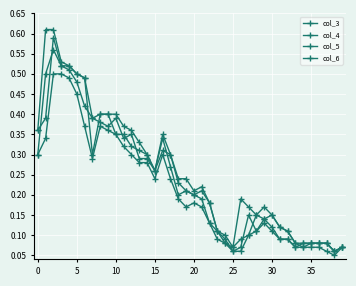

Reading left to right, list all the values displayed in this chart.

col_3: 0.4	0.4	0.6	0.5	0.5	0.5	0.5	0.3	0.4	0.4	0.3	0.3	0.3	0.3	0.3	0.3	0.3	0.3	0.2	0.2	0.2	0.2	0.2	0.1	0.1	0.1	0.1	0.1	0.1	0.1	0.1	0.1	0.1	0.1	0.1	0.1	0.1	0.1	0.1	0.1
col_4: 0.4	0.6	0.6	0.5	0.5	0.5	0.5	0.4	0.4	0.4	0.4	0.4	0.4	0.3	0.3	0.3	0.3	0.3	0.2	0.2	0.2	0.2	0.2	0.1	0.1	0.1	0.2	0.2	0.1	0.2	0.1	0.1	0.1	0.1	0.1	0.1	0.1	0.1	0.1	0.1
col_5: 0.3	0.3	0.5	0.5	0.5	0.5	0.4	0.3	0.4	0.4	0.3	0.3	0.3	0.3	0.3	0.2	0.3	0.2	0.2	0.2	0.2	0.2	0.1	0.1	0.1	0.1	0.1	0.1	0.1	0.1	0.1	0.1	0.1	0.1	0.1	0.1	0.1	0.1	0.1	0.1
col_6: 0.3	0.5	0.6	0.5	0.5	0.5	0.4	0.4	0.4	0.4	0.4	0.3	0.3	0.3	0.3	0.3	0.3	0.3	0.2	0.2	0.2	0.2	0.1	0.1	0.1	0.1	0.1	0.1	0.1	0.1	0.1	0.1	0.1	0.1	0.1	0.1	0.1	0.1	0.1	0.1